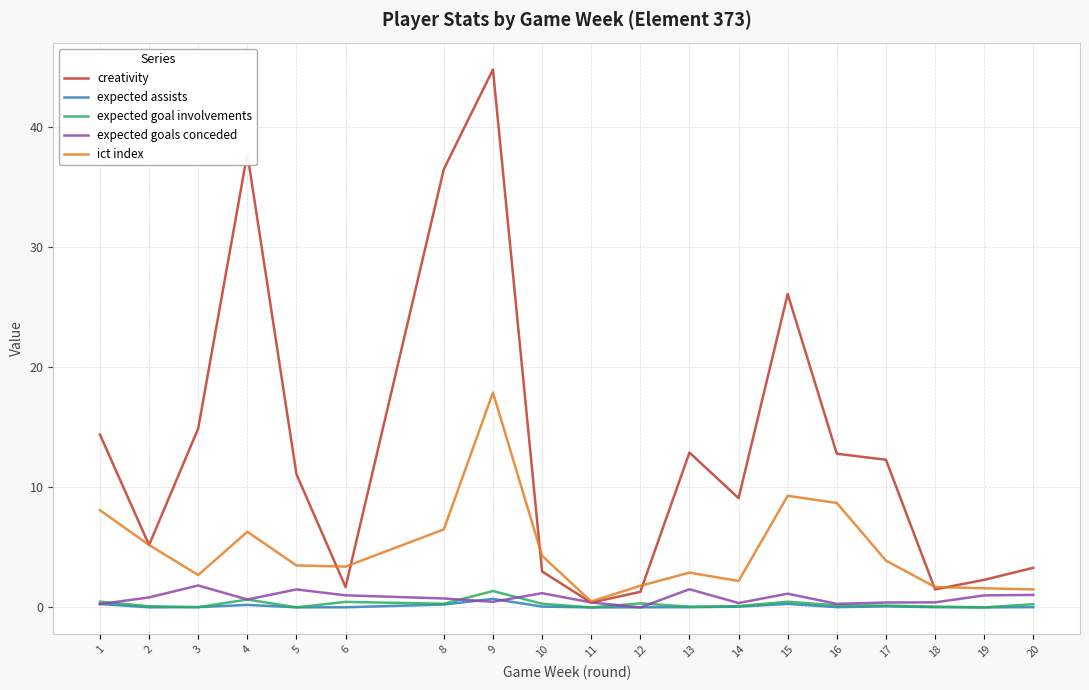

Rank the series by their maximum value, from lowest to highest.

expected assists, expected goal involvements, expected goals conceded, ict index, creativity